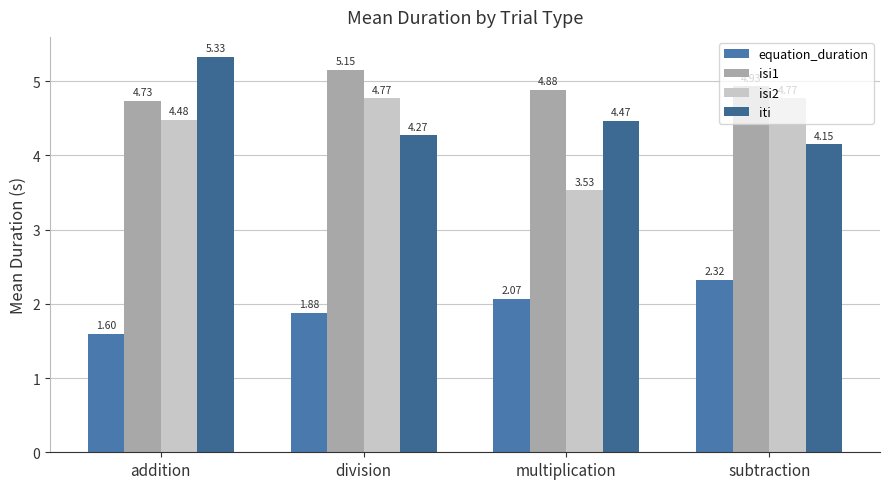

What is the smallest value displayed?

1.6